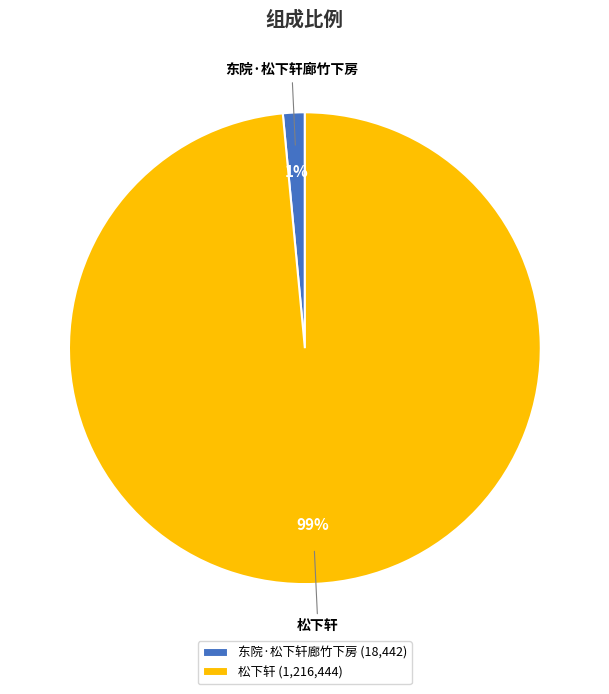

To the nearest percent, what portion does 松下轩 represent?

99%